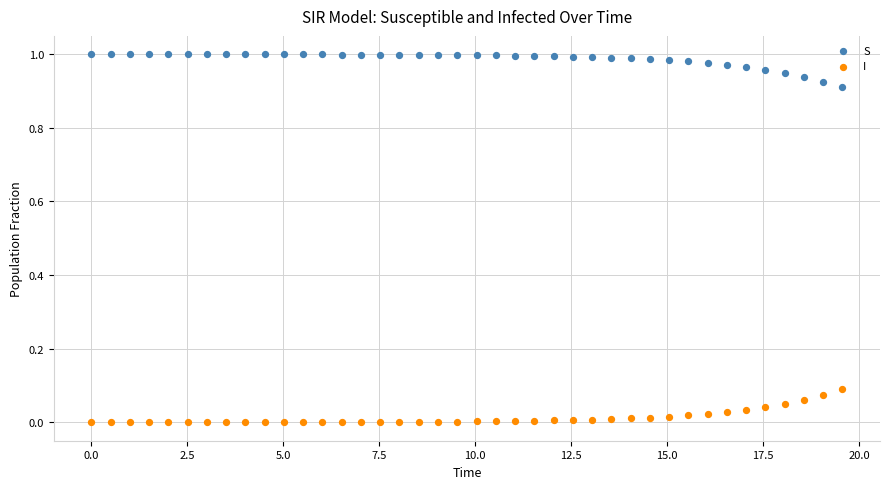

Which series contains the highest Y value?

S